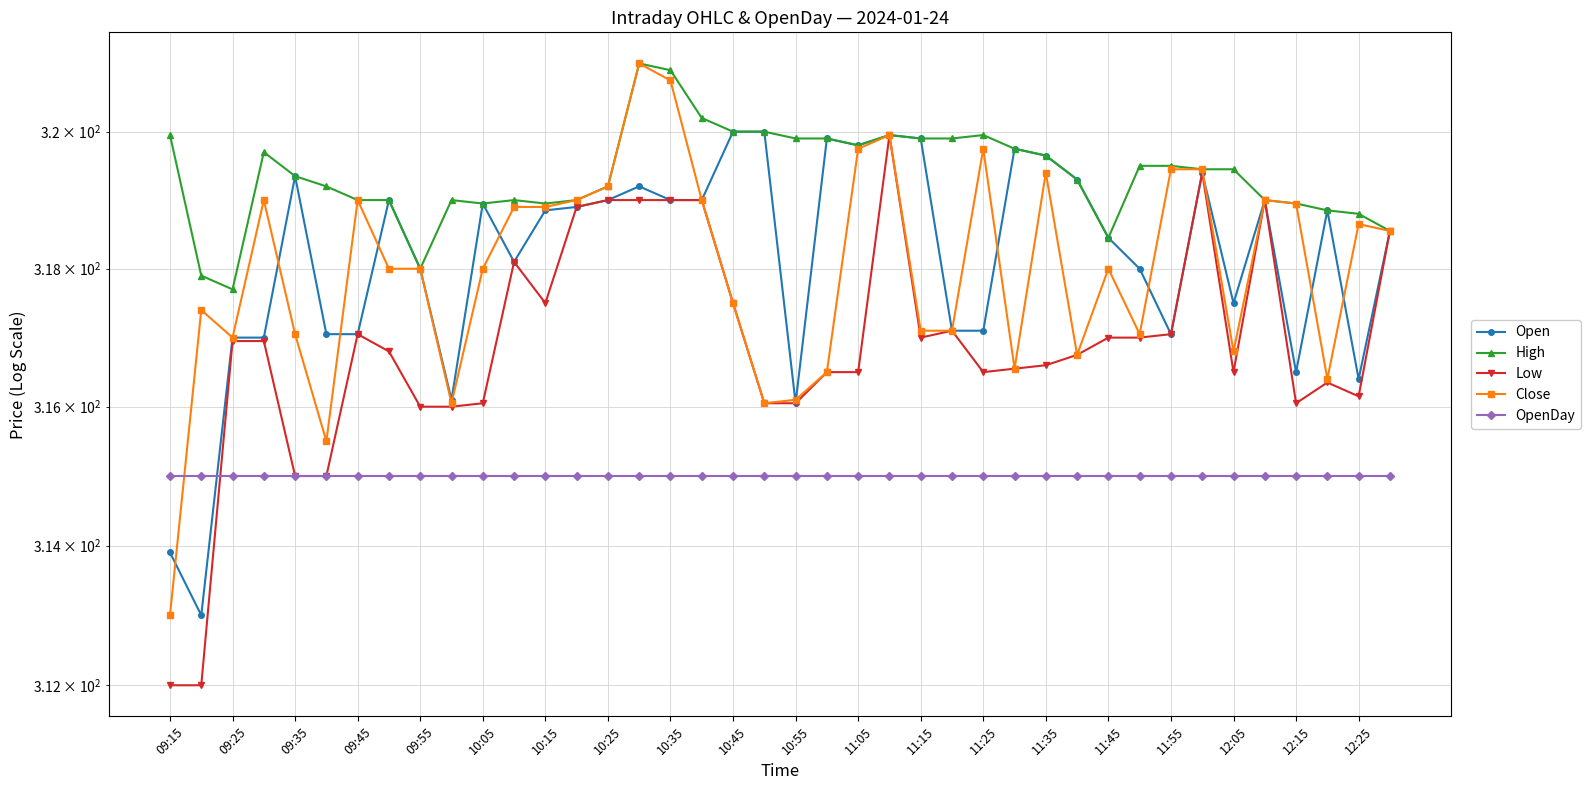

What is the label of the 10th point from the left?

10:45